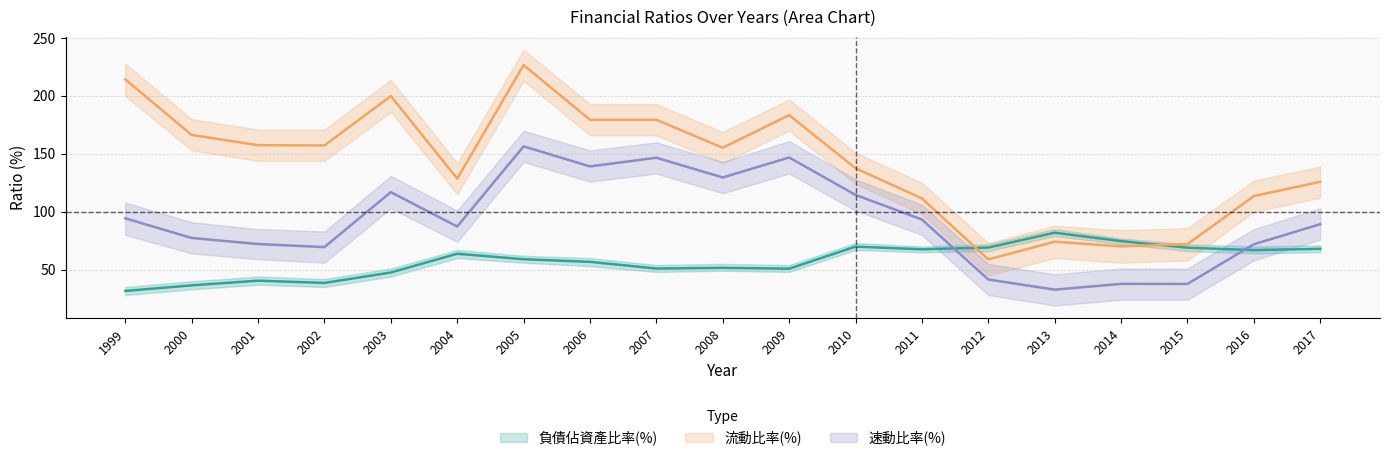

The value of 流動比率(%) at 2000 is 166.3. True or false?

True